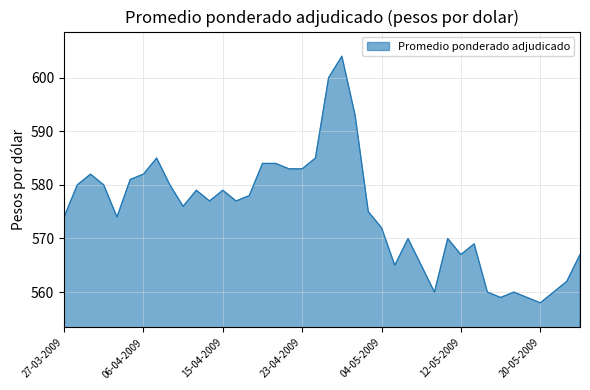

What is the maximum value shown in the chart?

604